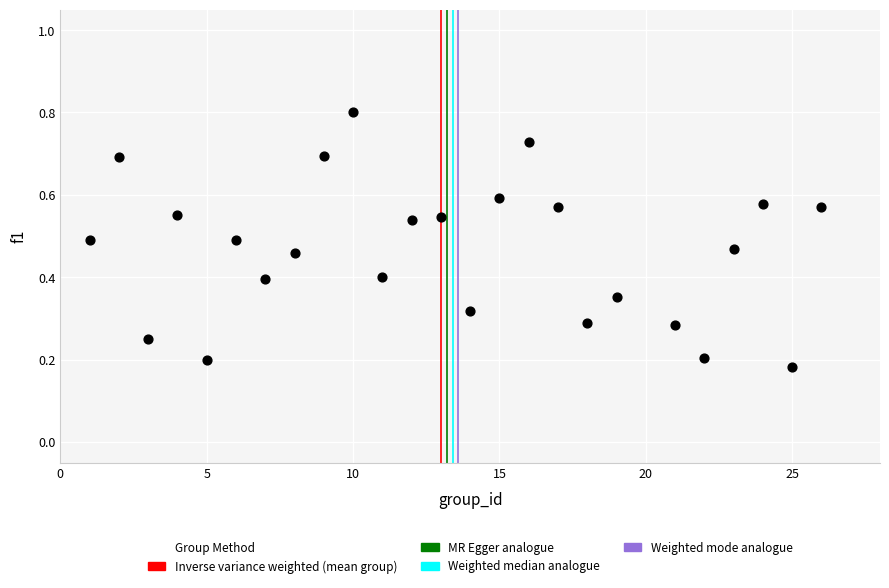

What is the range of X values (max minus min)?

25.0